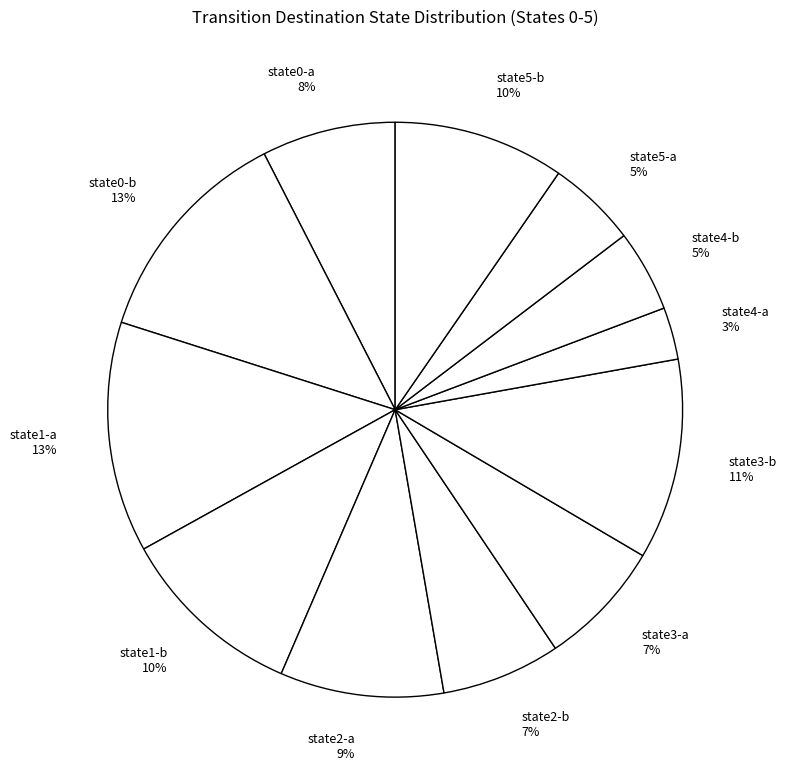

To the nearest percent, what is the difference between the state5-b 10% and state0-b 13% slice percentages?

3%